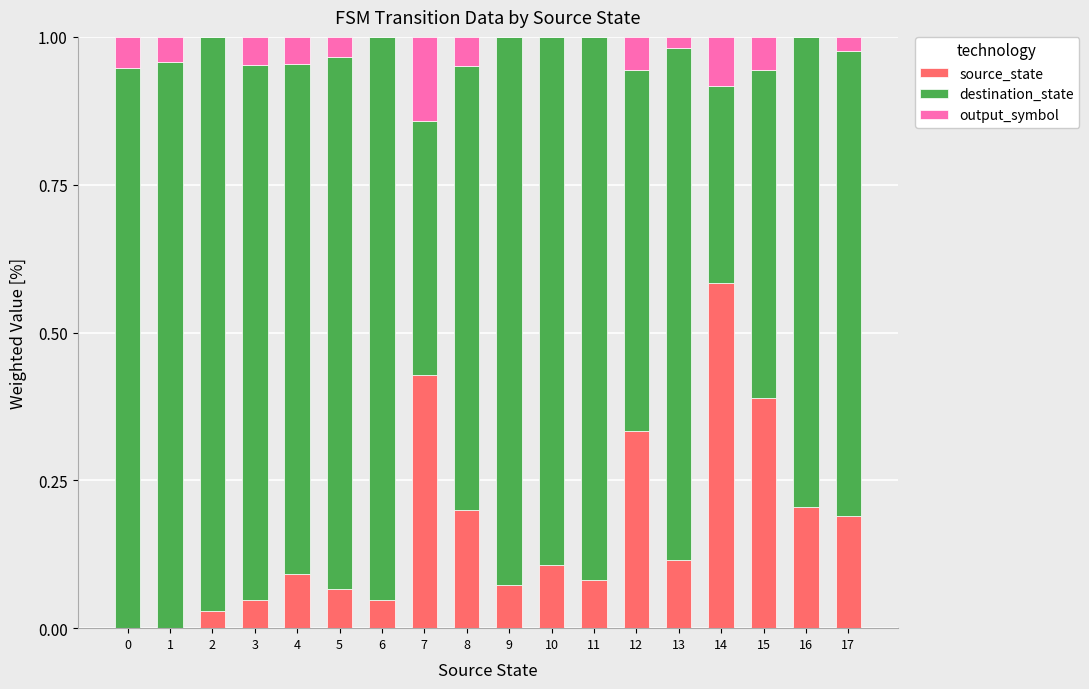

Which category has the highest value in the source_state series?

14